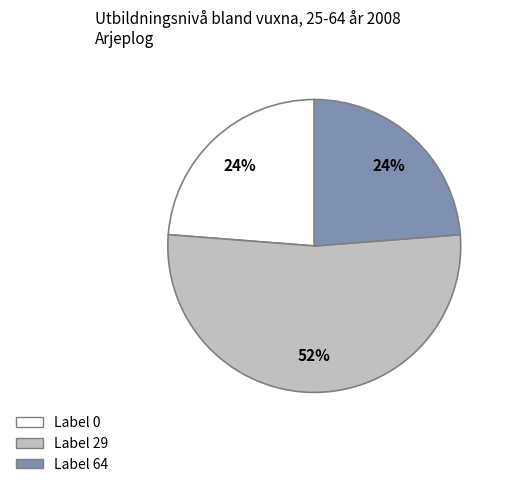

Is there a majority slice in this chart?

Yes